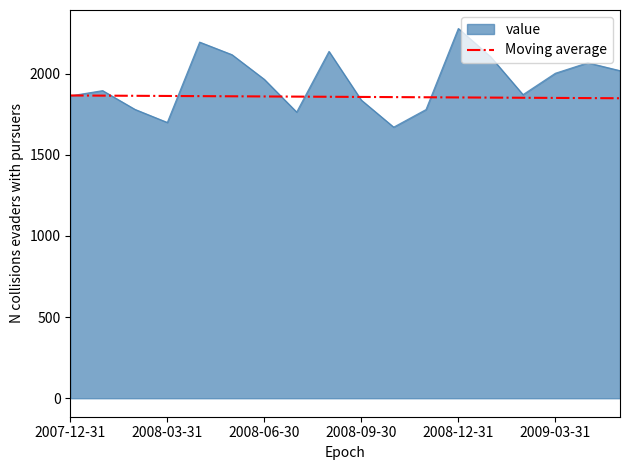

Which series has the largest range (max minus min)?

value